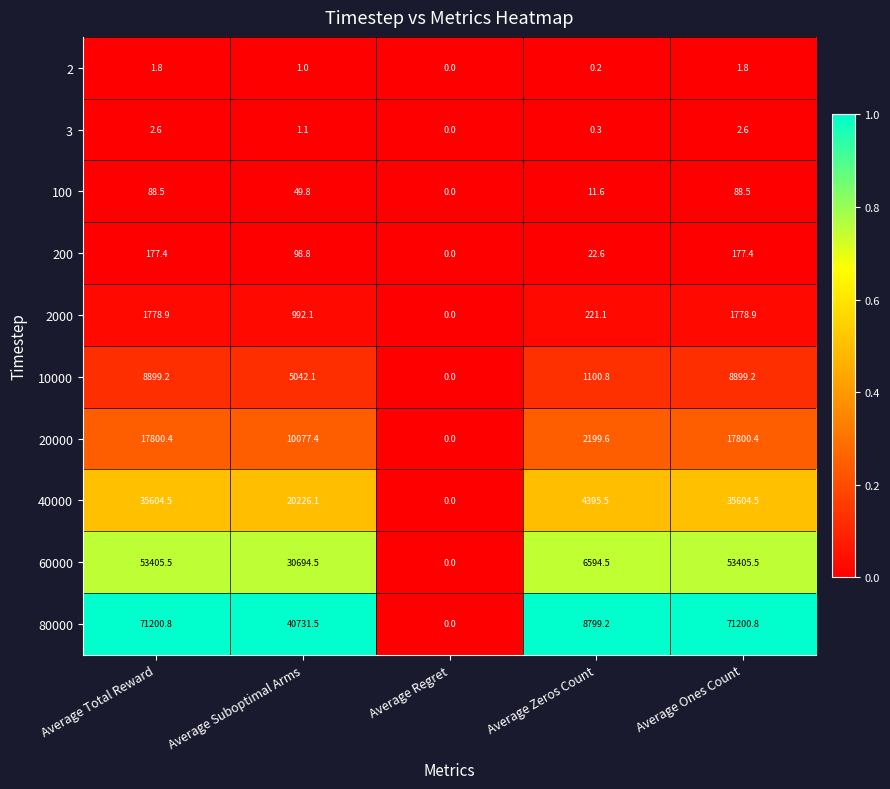

At which category does the chart reach its minimum across all series?

Average Regret